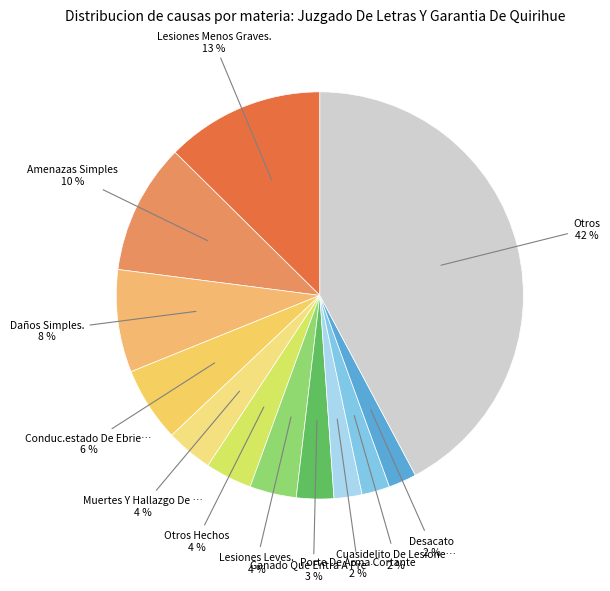

Count the number of slices in the pie.

12